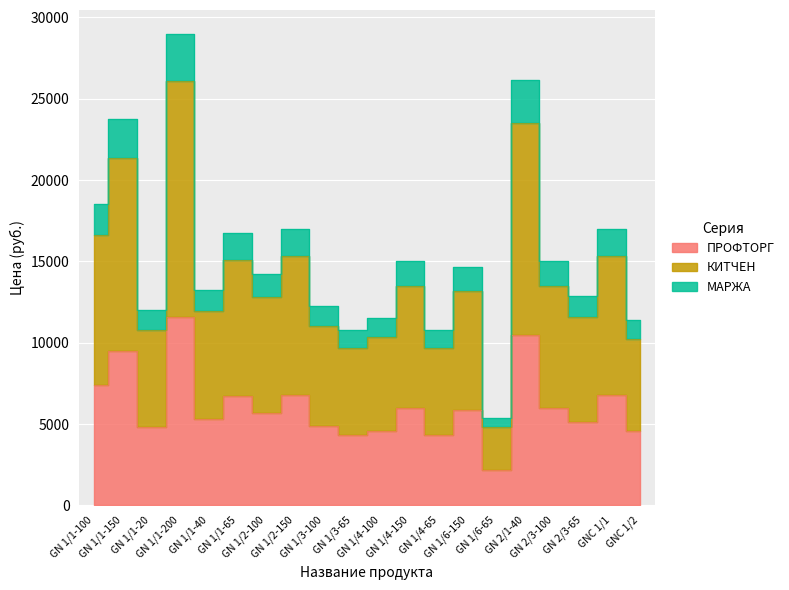

The МАРЖА series shows 15694 at GN 1/1-20. True or false?

False